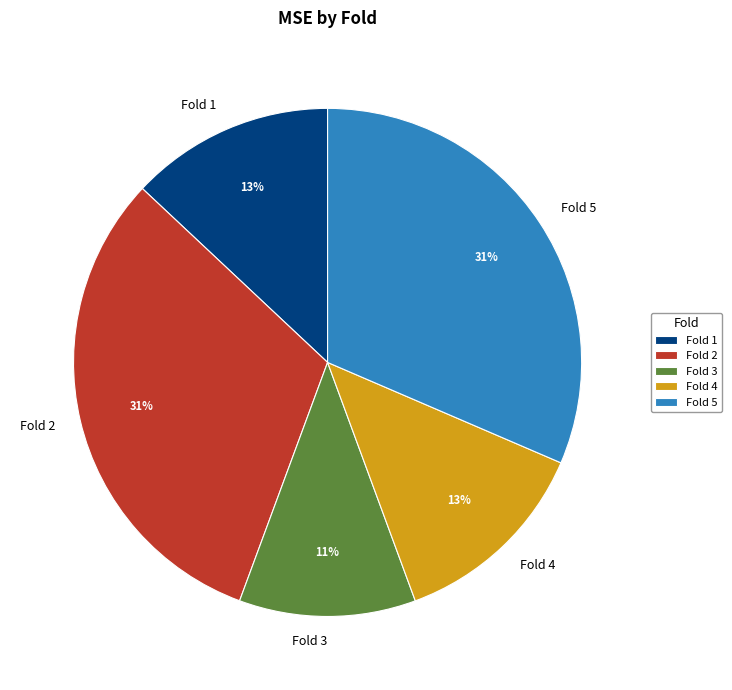

Is it true that Fold 3 is 11% of the pie?

True